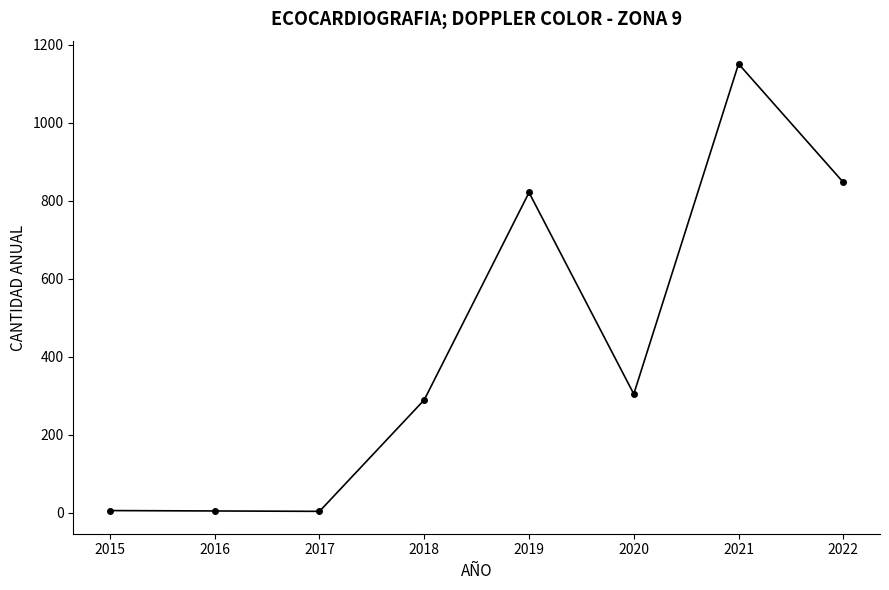

True or false: the data has more than 1 interior local peaks.

True